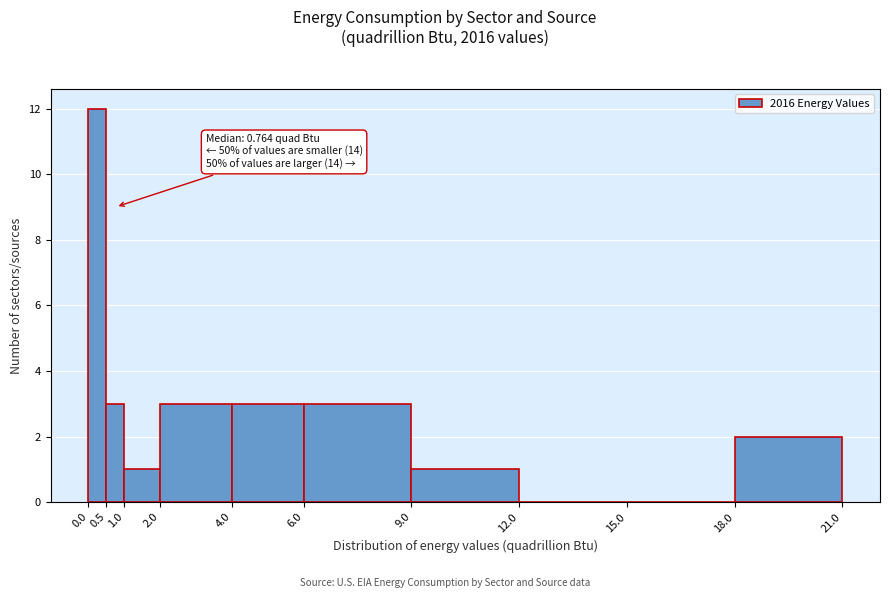

Over which range of the x-axis is the bar tallest?

0.0 to 0.5